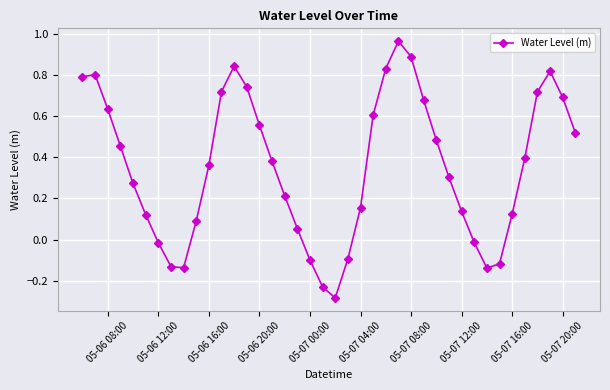

What is the difference between the maximum and minimum values?

1.2